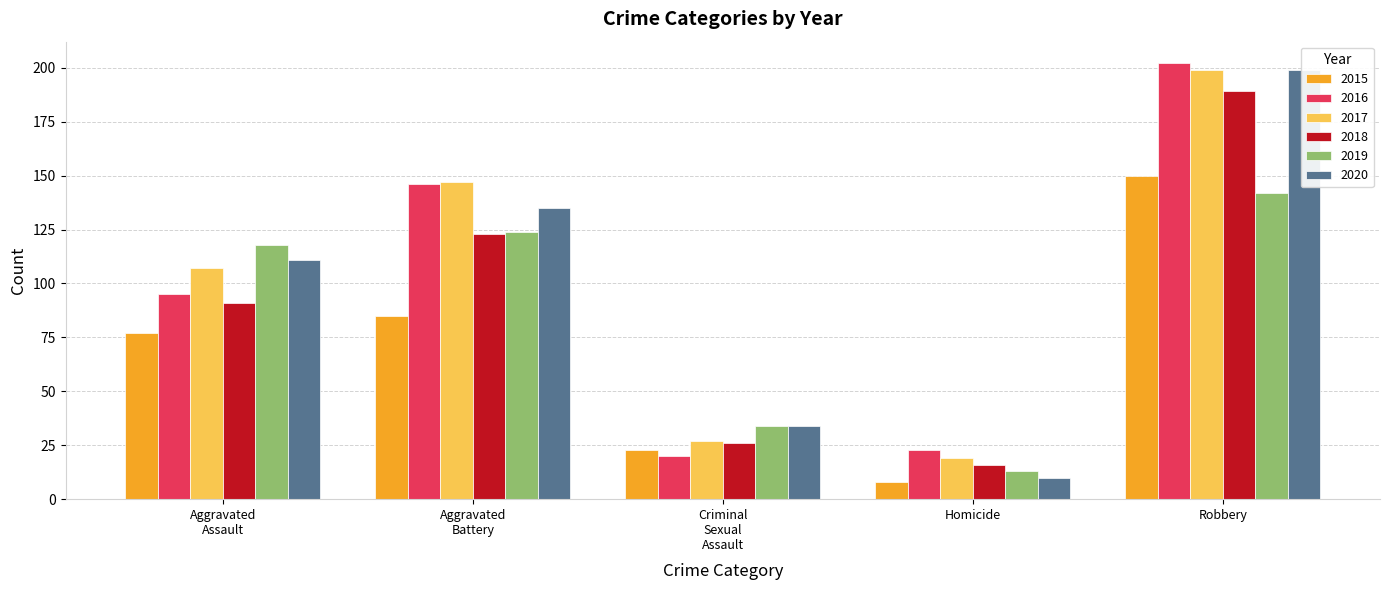

How many data points in 2018 are less than 91?

2